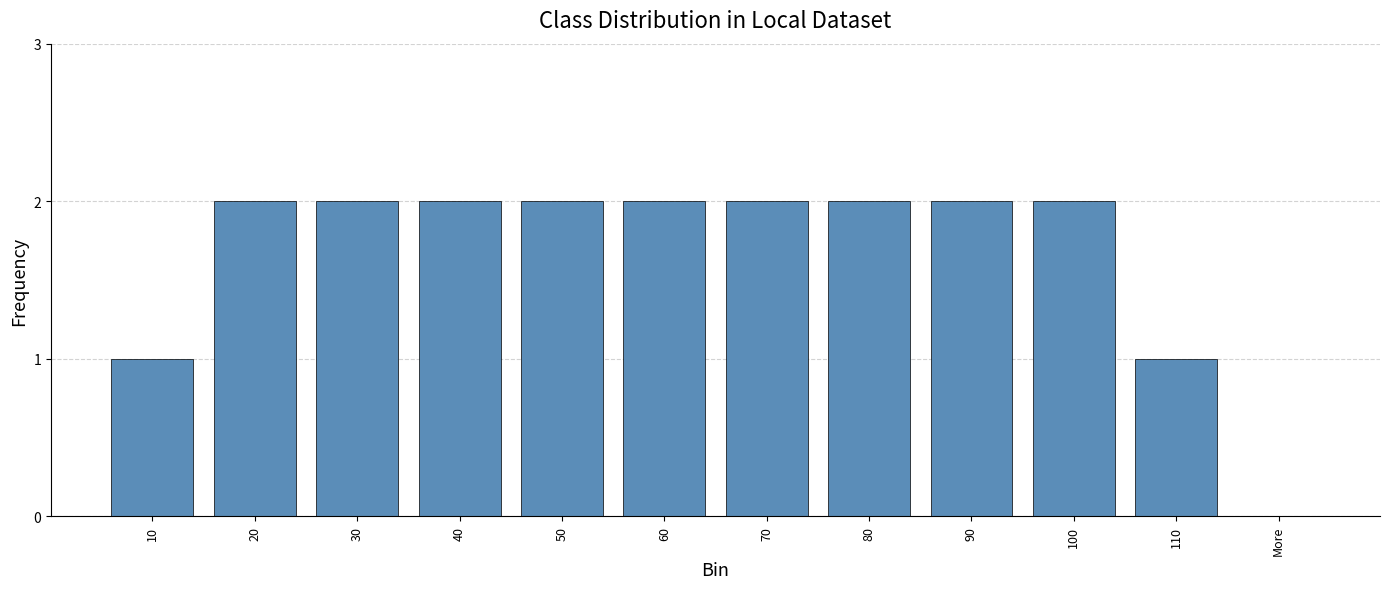

Reading left to right, extract all data points from this chart.

1	2	2	2	2	2	2	2	2	2	1	0